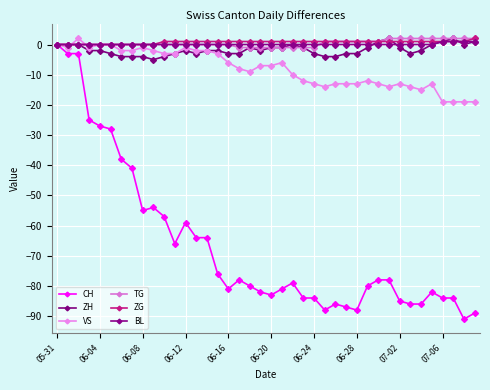

Count the ZG values in the range 1 to 2.

30